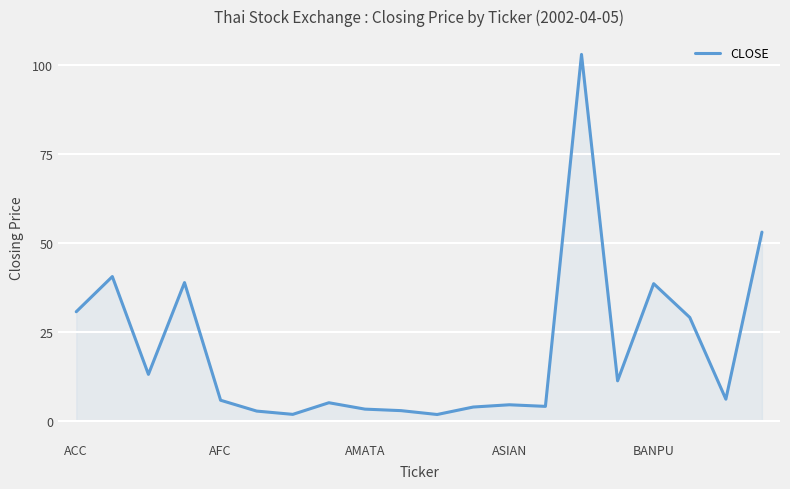

What is the maximum value shown in the chart?

103.0